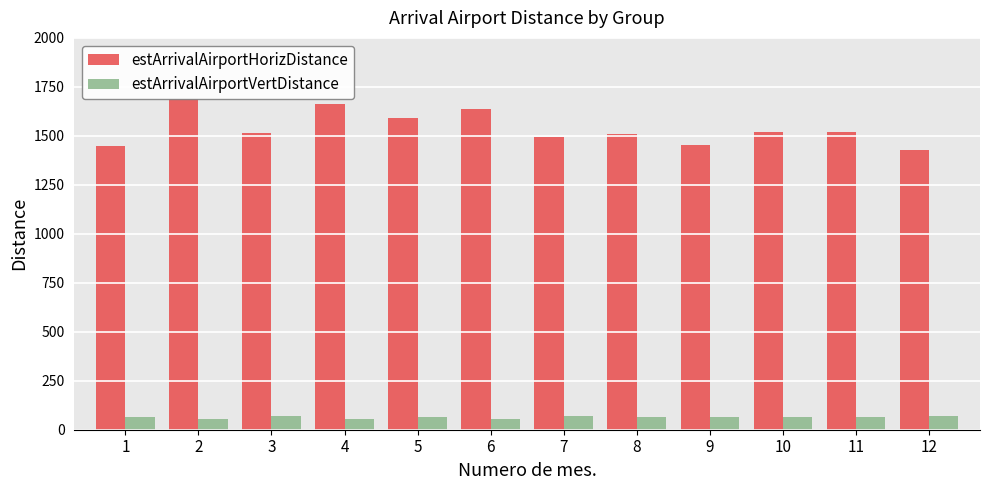

True or false: estArrivalAirportHorizDistance has a value of 1080 at 2.

False